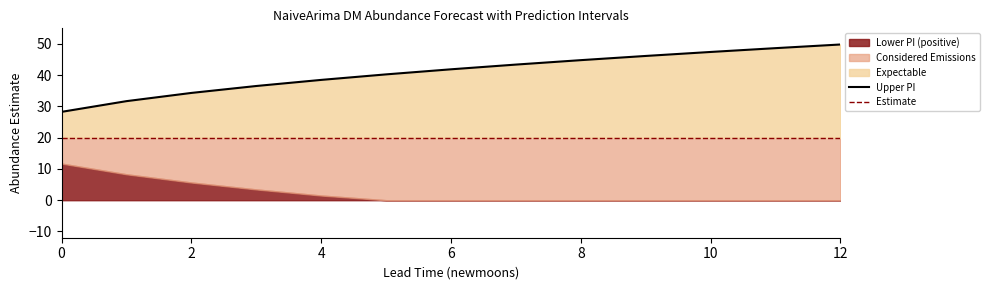

What is the lowest value of the Upper PI series?

28.3